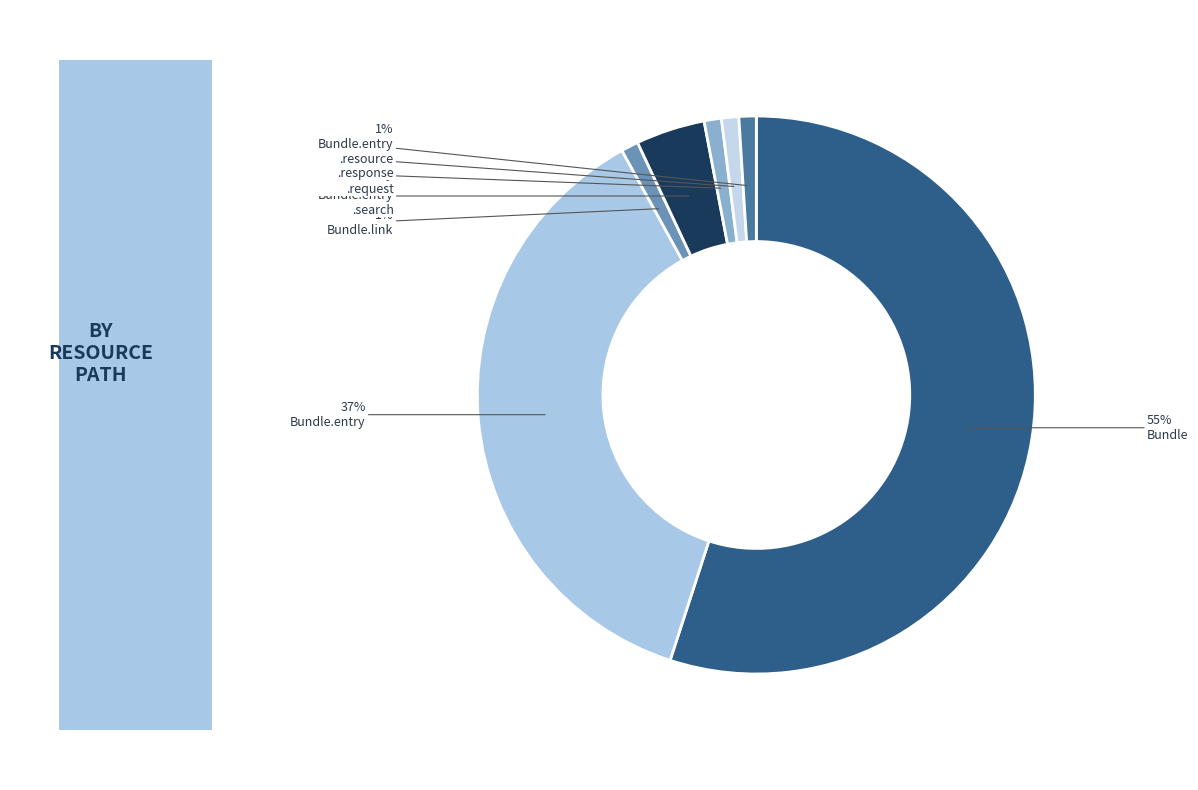

Count the number of slices in the pie.

7